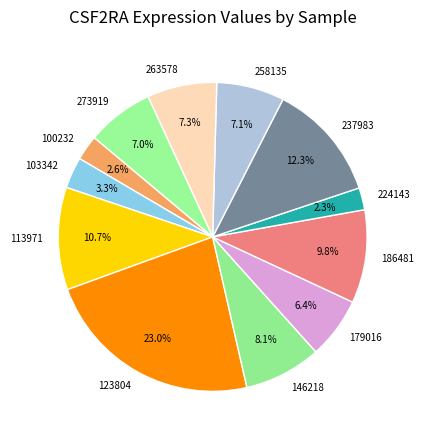

Approximately how many times larger is the value at 186481 compared to 123804?

0.4